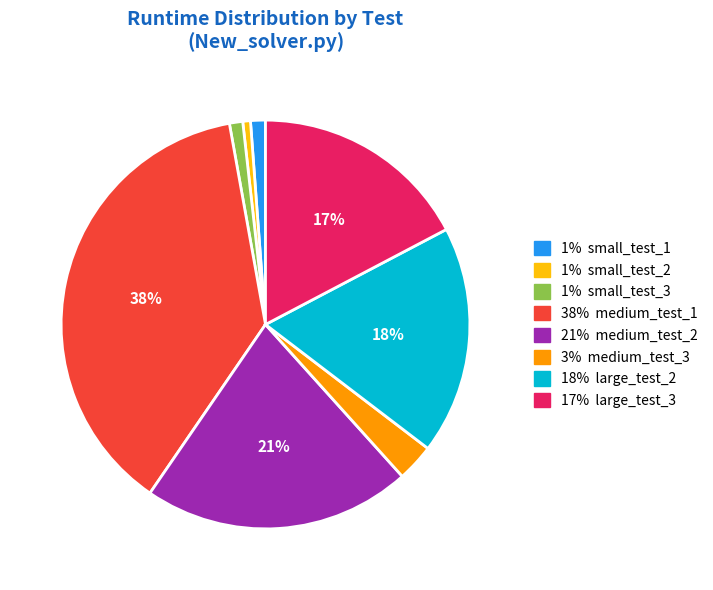

To the nearest percent, what is the difference between the largest and smallest slice percentages?

37%